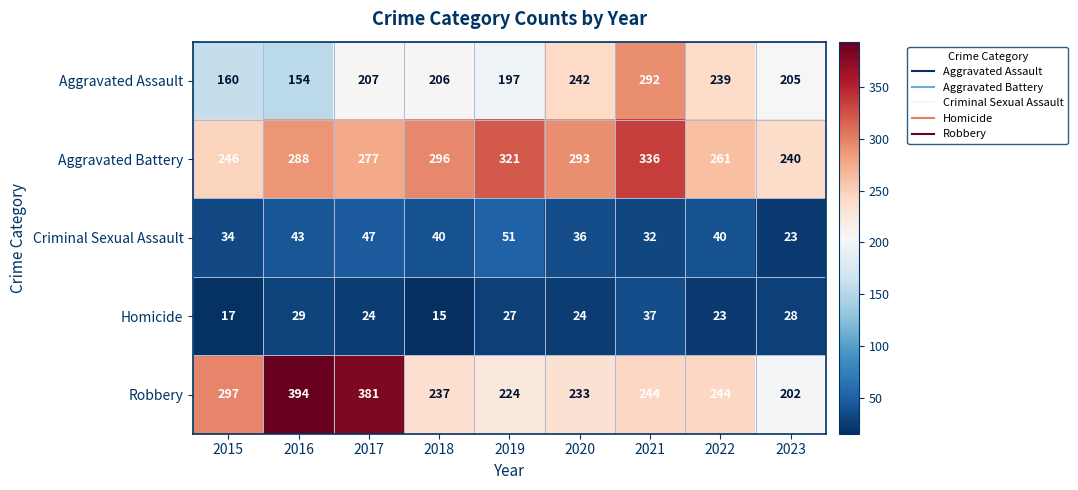

Which category has the highest value in the Homicide series?

2021